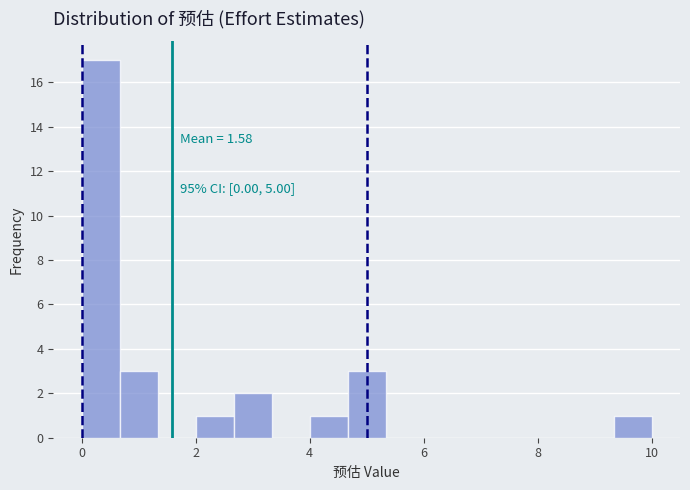

Around what value on the x-axis is the tallest bar? Give the approximate position of its centre, as read against the axis.

0.4